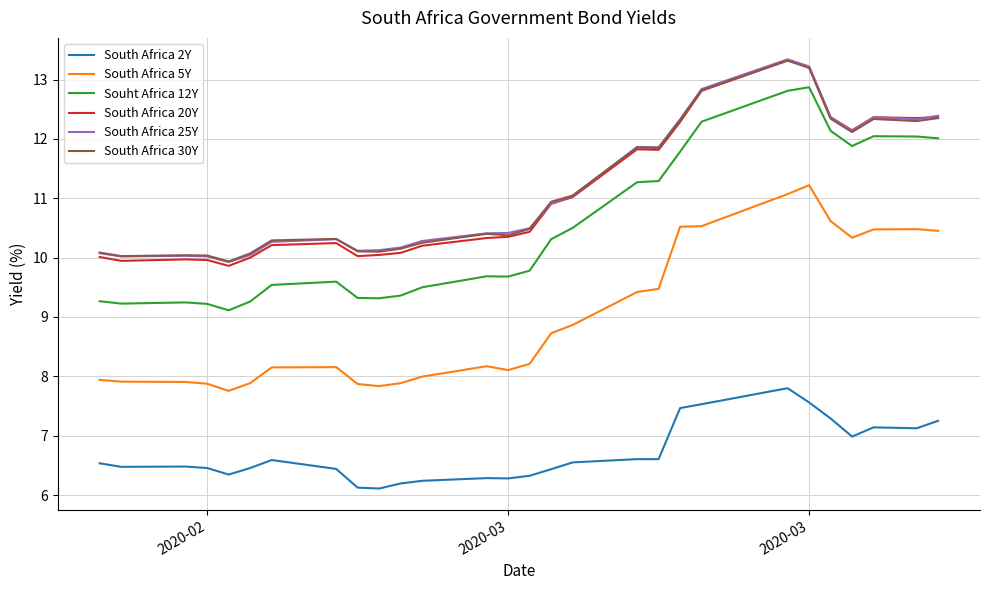

At how many categories does at least one series exceed 6?

28